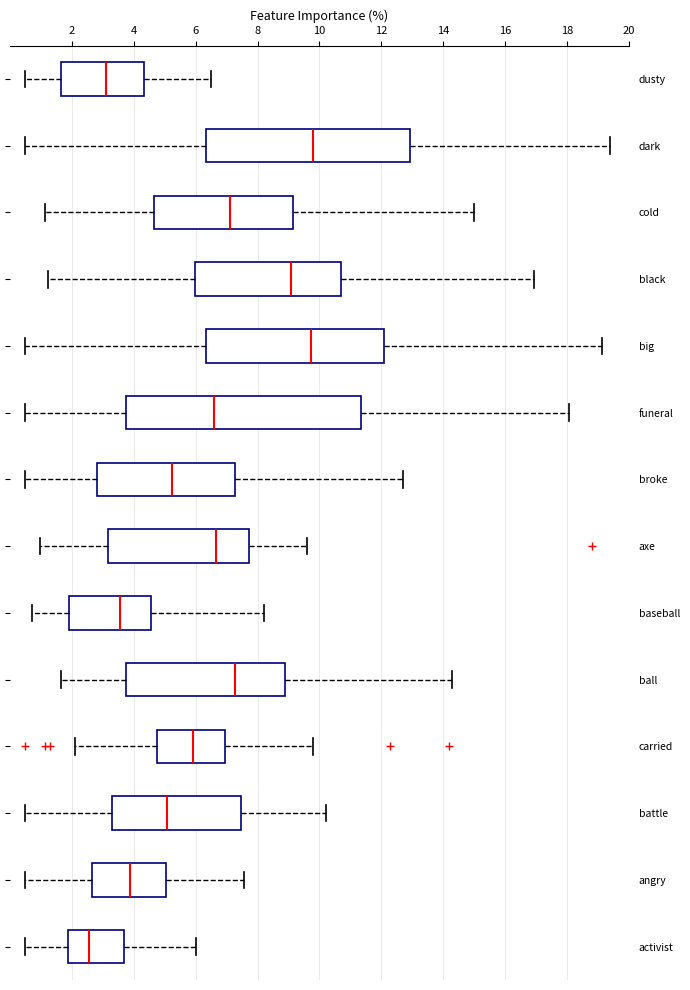

Reading bottom to top, transcribe this box plot: for each box, give where its median line is, the range the box spans, and where its two whiskers end, as read against the x-axis. The values are not printed on the chart, so give them approximately, as read against the axis.

activist: median 2.6, box 1.8 to 3.6, whiskers 0.6 to 6.0
angry: median 3.8, box 2.6 to 5.0, whiskers 0.6 to 7.6
battle: median 5.0, box 3.2 to 7.4, whiskers 0.6 to 10.2
carried: median 5.8, box 4.8 to 7.0, whiskers 2.2 to 9.8
ball: median 7.2, box 3.8 to 8.8, whiskers 1.6 to 14.2
baseball: median 3.6, box 1.8 to 4.6, whiskers 0.8 to 8.2
axe: median 6.6, box 3.2 to 7.8, whiskers 1.0 to 9.6
broke: median 5.2, box 2.8 to 7.2, whiskers 0.6 to 12.8
funeral: median 6.6, box 3.8 to 11.4, whiskers 0.6 to 18.0
big: median 9.8, box 6.4 to 12.2, whiskers 0.6 to 19.2
black: median 9.0, box 6.0 to 10.8, whiskers 1.2 to 17.0
cold: median 7.2, box 4.6 to 9.2, whiskers 1.2 to 15.0
dark: median 9.8, box 6.4 to 13.0, whiskers 0.6 to 19.4
dusty: median 3.2, box 1.6 to 4.4, whiskers 0.6 to 6.6